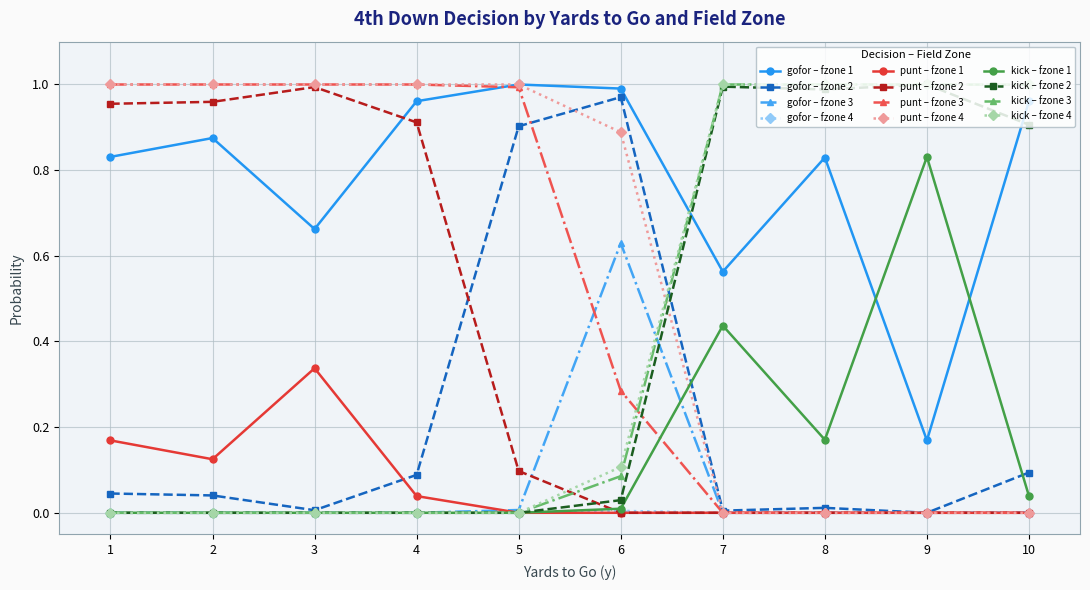

True or false: punt – fzone 1 has more than 0 interior local peaks.

True